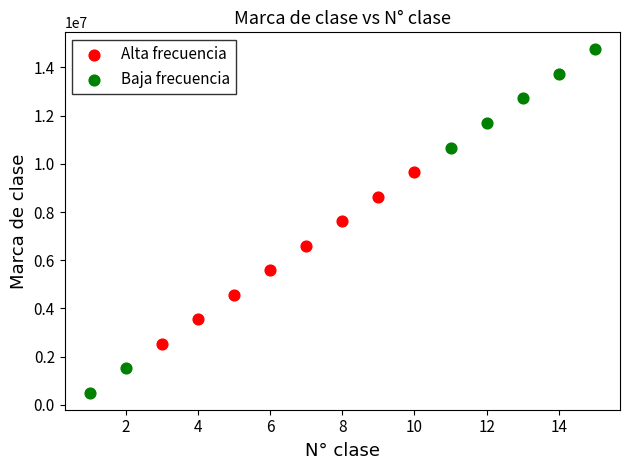

Which series has the widest spread of Y values?

Baja frecuencia